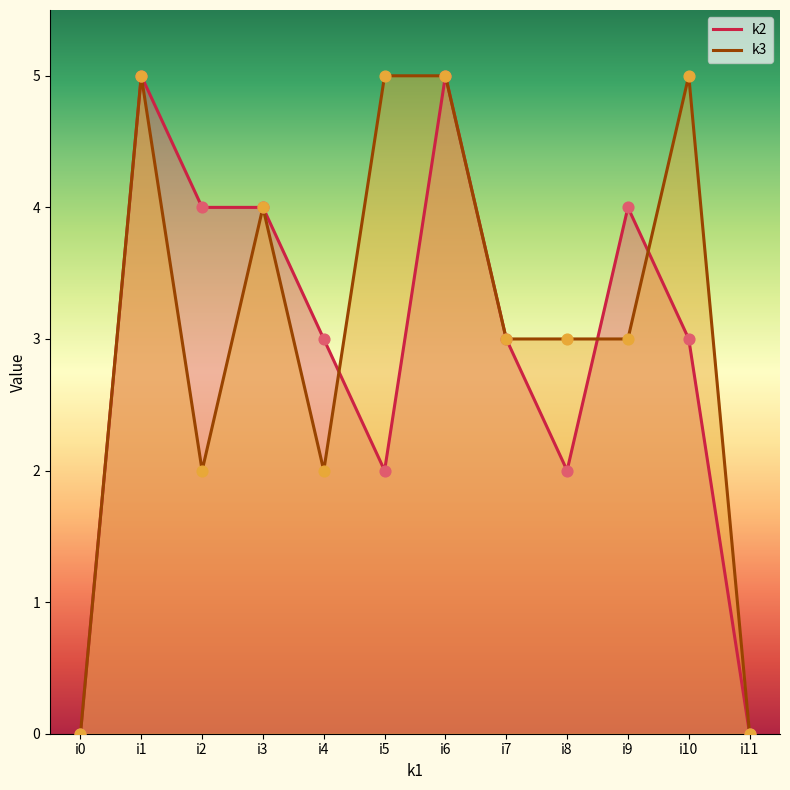

What is the total value across all series at i9?

7